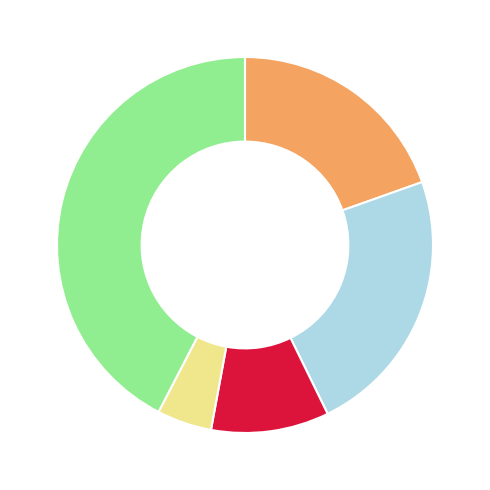

Does any single category account for the majority?

No